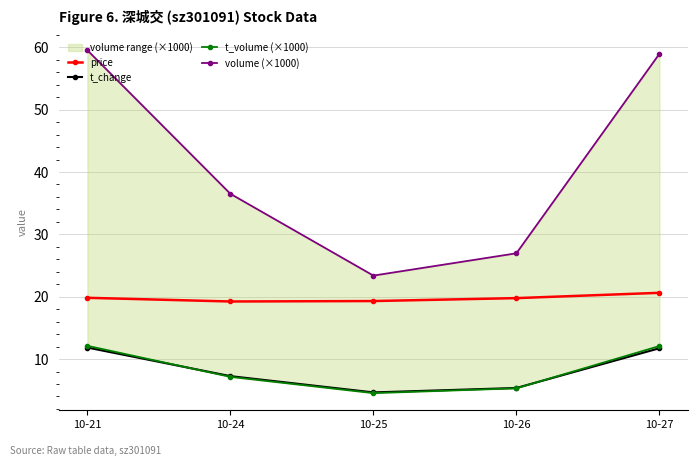

The t_volume (×1000) series shows 5.3 at 10-26. True or false?

True